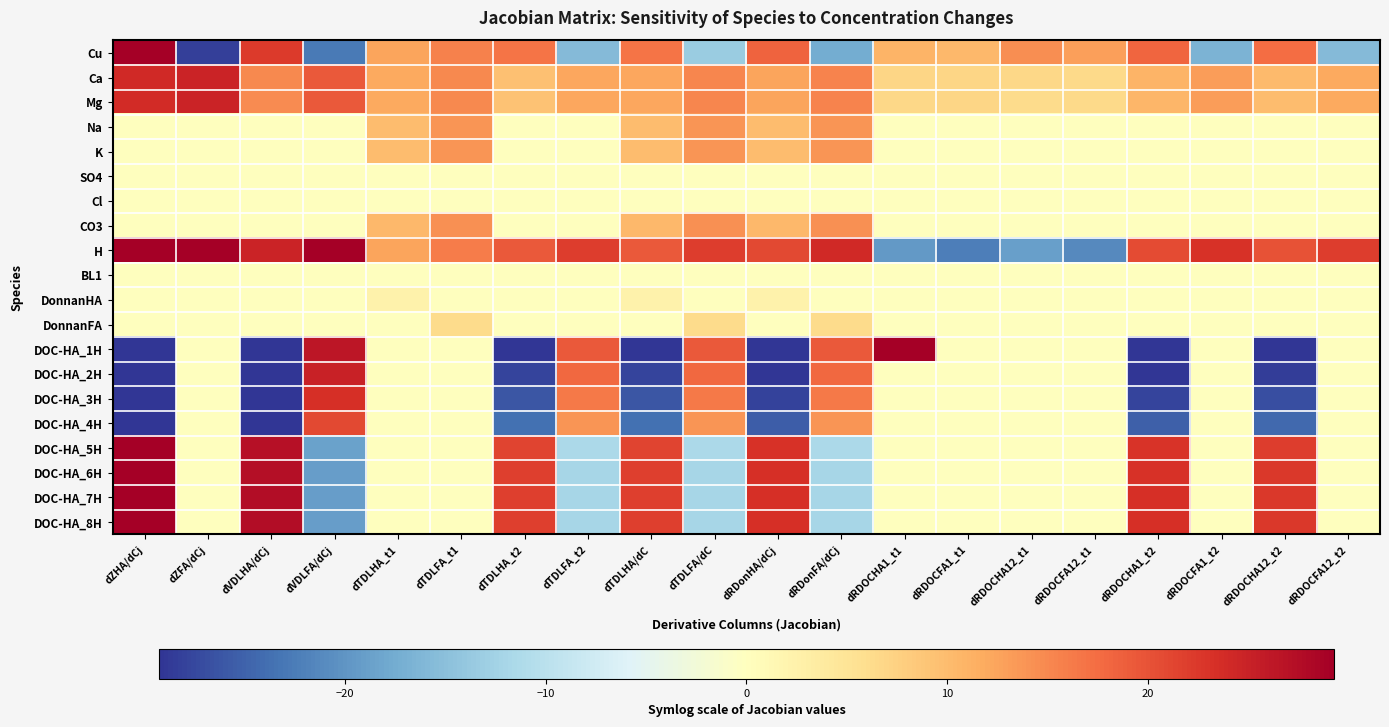

Reading left to right, extract all data points from this chart.

Cu: dZHA/dCj=31.4	dZFA/dCj=-28.3	dVDLHA/dCj=22.4	dVDLFA/dCj=-22.8	dTDLHA_t1=12.4	dTDLFA_t1=15.6	dTDLHA_t2=16.8	dTDLFA_t2=-15.7	dTDLHA/dC=16.8	dTDLFA/dC=-13.5	dRDonHA/dCj=18.5	dRDonFA/dCj=-17.4	dRDOCHA1_t1=11.0	dRDOCFA1_t1=10.4	dRDOCHA12_t1=14.6	dRDOCFA12_t1=12.9	dRDOCHA1_t2=18.3	dRDOCFA1_t2=-16.6	dRDOCHA12_t2=17.5	dRDOCFA12_t2=-15.5
Ca: dZHA/dCj=24.1	dZFA/dCj=24.8	dVDLHA/dCj=15.1	dVDLFA/dCj=19.3	dTDLHA_t1=12.1	dTDLFA_t1=15.1	dTDLHA_t2=9.5	dTDLFA_t2=12.2	dTDLHA/dC=12.2	dTDLFA/dC=15.1	dRDonHA/dCj=12.4	dRDonFA/dCj=15.4	dRDOCHA1_t1=7.0	dRDOCFA1_t1=7.1	dRDOCHA12_t1=6.7	dRDOCFA12_t1=6.4	dRDOCHA1_t2=11.0	dRDOCFA1_t2=13.1	dRDOCHA12_t2=10.1	dRDOCFA12_t2=12.0
Mg: dZHA/dCj=23.9	dZFA/dCj=24.8	dVDLHA/dCj=14.8	dVDLFA/dCj=19.3	dTDLHA_t1=12.1	dTDLFA_t1=15.1	dTDLHA_t2=9.2	dTDLFA_t2=12.2	dTDLHA/dC=12.2	dTDLFA/dC=15.1	dRDonHA/dCj=12.4	dRDonFA/dCj=15.4	dRDOCHA1_t1=6.8	dRDOCFA1_t1=7.1	dRDOCHA12_t1=6.2	dRDOCFA12_t1=6.4	dRDOCHA1_t2=10.7	dRDOCFA1_t2=13.1	dRDOCHA12_t2=9.9	dRDOCFA12_t2=12.0
Na: dZHA/dCj=0.0	dZFA/dCj=0.0	dVDLHA/dCj=0.0	dVDLFA/dCj=0.0	dTDLHA_t1=10.0	dTDLFA_t1=13.8	dTDLHA_t2=0.0	dTDLFA_t2=0.0	dTDLHA/dC=10.0	dTDLFA/dC=13.8	dRDonHA/dCj=10.0	dRDonFA/dCj=13.8	dRDOCHA1_t1=0.0	dRDOCFA1_t1=0.0	dRDOCHA12_t1=0.0	dRDOCFA12_t1=0.0	dRDOCHA1_t2=0.0	dRDOCFA1_t2=0.0	dRDOCHA12_t2=0.0	dRDOCFA12_t2=0.0
K: dZHA/dCj=0.0	dZFA/dCj=0.0	dVDLHA/dCj=0.0	dVDLFA/dCj=0.0	dTDLHA_t1=10.0	dTDLFA_t1=13.8	dTDLHA_t2=0.0	dTDLFA_t2=0.0	dTDLHA/dC=10.0	dTDLFA/dC=13.8	dRDonHA/dCj=10.0	dRDonFA/dCj=13.8	dRDOCHA1_t1=0.0	dRDOCFA1_t1=0.0	dRDOCHA12_t1=0.0	dRDOCFA12_t1=0.0	dRDOCHA1_t2=0.0	dRDOCFA1_t2=0.0	dRDOCHA12_t2=0.0	dRDOCFA12_t2=0.0
SO4: dZHA/dCj=0.0	dZFA/dCj=0.0	dVDLHA/dCj=0.0	dVDLFA/dCj=0.0	dTDLHA_t1=0.0	dTDLFA_t1=0.0	dTDLHA_t2=0.0	dTDLFA_t2=0.0	dTDLHA/dC=0.0	dTDLFA/dC=0.0	dRDonHA/dCj=0.0	dRDonFA/dCj=0.0	dRDOCHA1_t1=0.0	dRDOCFA1_t1=0.0	dRDOCHA12_t1=0.0	dRDOCFA12_t1=0.0	dRDOCHA1_t2=0.0	dRDOCFA1_t2=0.0	dRDOCHA12_t2=0.0	dRDOCFA12_t2=0.0
Cl: dZHA/dCj=0.0	dZFA/dCj=0.0	dVDLHA/dCj=0.0	dVDLFA/dCj=0.0	dTDLHA_t1=0.0	dTDLFA_t1=0.2	dTDLHA_t2=0.0	dTDLFA_t2=0.0	dTDLHA/dC=0.0	dTDLFA/dC=0.2	dRDonHA/dCj=0.0	dRDonFA/dCj=0.2	dRDOCHA1_t1=0.0	dRDOCFA1_t1=0.0	dRDOCHA12_t1=0.0	dRDOCFA12_t1=0.0	dRDOCHA1_t2=0.0	dRDOCFA1_t2=0.0	dRDOCHA12_t2=0.0	dRDOCFA12_t2=0.0
CO3: dZHA/dCj=0.0	dZFA/dCj=0.0	dVDLHA/dCj=0.0	dVDLFA/dCj=0.0	dTDLHA_t1=10.5	dTDLFA_t1=14.3	dTDLHA_t2=0.0	dTDLFA_t2=0.0	dTDLHA/dC=10.5	dTDLFA/dC=14.3	dRDonHA/dCj=10.5	dRDonFA/dCj=14.3	dRDOCHA1_t1=0.0	dRDOCFA1_t1=0.0	dRDOCHA12_t1=0.0	dRDOCFA12_t1=0.0	dRDOCHA1_t2=0.0	dRDOCFA1_t2=0.0	dRDOCHA12_t2=0.0	dRDOCFA12_t2=0.0
H: dZHA/dCj=33.9	dZFA/dCj=34.8	dVDLHA/dCj=24.9	dVDLFA/dCj=29.2	dTDLHA_t1=12.4	dTDLFA_t1=16.2	dTDLHA_t2=19.3	dTDLFA_t2=22.1	dTDLHA/dC=19.3	dTDLFA/dC=22.1	dRDonHA/dCj=21.0	dRDonFA/dCj=24.0	dRDOCHA1_t1=-19.5	dRDOCFA1_t1=-22.3	dRDOCHA12_t1=-18.8	dRDOCFA12_t1=-21.2	dRDOCHA1_t2=20.7	dRDOCFA1_t2=23.1	dRDOCHA12_t2=19.9	dRDOCFA12_t2=22.0
BL1: dZHA/dCj=0.0	dZFA/dCj=0.0	dVDLHA/dCj=0.0	dVDLFA/dCj=0.0	dTDLHA_t1=0.0	dTDLFA_t1=0.0	dTDLHA_t2=0.0	dTDLFA_t2=0.0	dTDLHA/dC=0.0	dTDLFA/dC=0.0	dRDonHA/dCj=0.0	dRDonFA/dCj=0.0	dRDOCHA1_t1=0.0	dRDOCFA1_t1=0.0	dRDOCHA12_t1=0.0	dRDOCFA12_t1=0.0	dRDOCHA1_t2=0.0	dRDOCFA1_t2=0.0	dRDOCHA12_t2=0.0	dRDOCFA12_t2=0.0
DonnanHA: dZHA/dCj=0.0	dZFA/dCj=0.0	dVDLHA/dCj=0.0	dVDLFA/dCj=0.0	dTDLHA_t1=2.4	dTDLFA_t1=0.0	dTDLHA_t2=0.0	dTDLFA_t2=0.0	dTDLHA/dC=2.4	dTDLFA/dC=0.0	dRDonHA/dCj=2.4	dRDonFA/dCj=0.0	dRDOCHA1_t1=0.0	dRDOCFA1_t1=0.0	dRDOCHA12_t1=0.0	dRDOCFA12_t1=0.0	dRDOCHA1_t2=0.0	dRDOCFA1_t2=0.0	dRDOCHA12_t2=0.0	dRDOCFA12_t2=0.0
DonnanFA: dZHA/dCj=0.0	dZFA/dCj=0.0	dVDLHA/dCj=0.0	dVDLFA/dCj=0.0	dTDLHA_t1=0.0	dTDLFA_t1=6.2	dTDLHA_t2=0.0	dTDLFA_t2=0.0	dTDLHA/dC=0.0	dTDLFA/dC=6.2	dRDonHA/dCj=0.0	dRDonFA/dCj=6.2	dRDOCHA1_t1=0.0	dRDOCFA1_t1=0.0	dRDOCHA12_t1=0.0	dRDOCFA12_t1=0.0	dRDOCHA1_t2=0.0	dRDOCFA1_t2=0.0	dRDOCHA12_t2=0.0	dRDOCFA12_t2=0.0
DOC-HA_1H: dZHA/dCj=-43.8	dZFA/dCj=0.0	dVDLHA/dCj=-34.7	dVDLFA/dCj=26.4	dTDLHA_t1=0.0	dTDLFA_t1=0.0	dTDLHA_t2=-29.2	dTDLFA_t2=19.3	dTDLHA/dC=-29.2	dTDLFA/dC=19.3	dRDonHA/dCj=-30.9	dRDonFA/dCj=19.3	dRDOCHA1_t1=30.7	dRDOCFA1_t1=0.0	dRDOCHA12_t1=0.0	dRDOCFA12_t1=0.0	dRDOCHA1_t2=-30.6	dRDOCFA1_t2=0.0	dRDOCHA12_t2=-29.8	dRDOCFA12_t2=0.0
DOC-HA_2H: dZHA/dCj=-42.4	dZFA/dCj=0.0	dVDLHA/dCj=-33.3	dVDLFA/dCj=25.0	dTDLHA_t1=0.0	dTDLFA_t1=0.0	dTDLHA_t2=-27.7	dTDLFA_t2=17.9	dTDLHA/dC=-27.7	dTDLFA/dC=17.9	dRDonHA/dCj=-29.5	dRDonFA/dCj=17.9	dRDOCHA1_t1=0.0	dRDOCFA1_t1=0.0	dRDOCHA12_t1=0.0	dRDOCFA12_t1=0.0	dRDOCHA1_t2=-29.2	dRDOCFA1_t2=0.0	dRDOCHA12_t2=-28.4	dRDOCFA12_t2=0.0
DOC-HA_3H: dZHA/dCj=-40.8	dZFA/dCj=0.0	dVDLHA/dCj=-31.8	dVDLFA/dCj=23.5	dTDLHA_t1=0.0	dTDLFA_t1=0.0	dTDLHA_t2=-26.2	dTDLFA_t2=16.4	dTDLHA/dC=-26.2	dTDLFA/dC=16.4	dRDonHA/dCj=-27.9	dRDonFA/dCj=16.4	dRDOCHA1_t1=0.0	dRDOCFA1_t1=0.0	dRDOCHA12_t1=0.0	dRDOCFA12_t1=0.0	dRDOCHA1_t2=-27.7	dRDOCFA1_t2=0.0	dRDOCHA12_t2=-26.9	dRDOCFA12_t2=0.0
DOC-HA_4H: dZHA/dCj=-38.4	dZFA/dCj=0.0	dVDLHA/dCj=-29.3	dVDLFA/dCj=21.0	dTDLHA_t1=0.0	dTDLFA_t1=0.0	dTDLHA_t2=-23.7	dTDLFA_t2=13.9	dTDLHA/dC=-23.7	dTDLFA/dC=13.9	dRDonHA/dCj=-25.4	dRDonFA/dCj=13.9	dRDOCHA1_t1=0.0	dRDOCFA1_t1=0.0	dRDOCHA12_t1=0.0	dRDOCFA12_t1=0.0	dRDOCHA1_t2=-25.2	dRDOCFA1_t2=0.0	dRDOCHA12_t2=-24.4	dRDOCFA12_t2=0.0
DOC-HA_5H: dZHA/dCj=36.1	dZFA/dCj=0.0	dVDLHA/dCj=27.1	dVDLFA/dCj=-18.7	dTDLHA_t1=0.0	dTDLFA_t1=0.0	dTDLHA_t2=21.5	dTDLFA_t2=-11.6	dTDLHA/dC=21.5	dTDLFA/dC=-11.6	dRDonHA/dCj=23.2	dRDonFA/dCj=-11.6	dRDOCHA1_t1=0.0	dRDOCFA1_t1=0.0	dRDOCHA12_t1=0.0	dRDOCFA12_t1=0.0	dRDOCHA1_t2=23.0	dRDOCFA1_t2=0.0	dRDOCHA12_t2=22.1	dRDOCFA12_t2=0.0
DOC-HA_6H: dZHA/dCj=36.4	dZFA/dCj=0.0	dVDLHA/dCj=27.4	dVDLFA/dCj=-19.1	dTDLHA_t1=0.0	dTDLFA_t1=0.0	dTDLHA_t2=21.8	dTDLFA_t2=-12.0	dTDLHA/dC=21.8	dTDLFA/dC=-12.0	dRDonHA/dCj=23.5	dRDonFA/dCj=-12.0	dRDOCHA1_t1=0.0	dRDOCFA1_t1=0.0	dRDOCHA12_t1=0.0	dRDOCFA12_t1=0.0	dRDOCHA1_t2=23.3	dRDOCFA1_t2=0.0	dRDOCHA12_t2=22.5	dRDOCFA12_t2=0.0
DOC-HA_7H: dZHA/dCj=36.5	dZFA/dCj=0.0	dVDLHA/dCj=27.4	dVDLFA/dCj=-19.1	dTDLHA_t1=0.0	dTDLFA_t1=0.0	dTDLHA_t2=21.8	dTDLFA_t2=-12.0	dTDLHA/dC=21.8	dTDLFA/dC=-12.0	dRDonHA/dCj=23.5	dRDonFA/dCj=-12.0	dRDOCHA1_t1=0.0	dRDOCFA1_t1=0.0	dRDOCHA12_t1=0.0	dRDOCFA12_t1=0.0	dRDOCHA1_t2=23.3	dRDOCFA1_t2=0.0	dRDOCHA12_t2=22.5	dRDOCFA12_t2=0.0
DOC-HA_8H: dZHA/dCj=36.5	dZFA/dCj=0.0	dVDLHA/dCj=27.4	dVDLFA/dCj=-19.1	dTDLHA_t1=0.0	dTDLFA_t1=0.0	dTDLHA_t2=21.8	dTDLFA_t2=-12.0	dTDLHA/dC=21.8	dTDLFA/dC=-12.0	dRDonHA/dCj=23.5	dRDonFA/dCj=-12.0	dRDOCHA1_t1=0.0	dRDOCFA1_t1=0.0	dRDOCHA12_t1=0.0	dRDOCFA12_t1=0.0	dRDOCHA1_t2=23.3	dRDOCFA1_t2=0.0	dRDOCHA12_t2=22.5	dRDOCFA12_t2=0.0